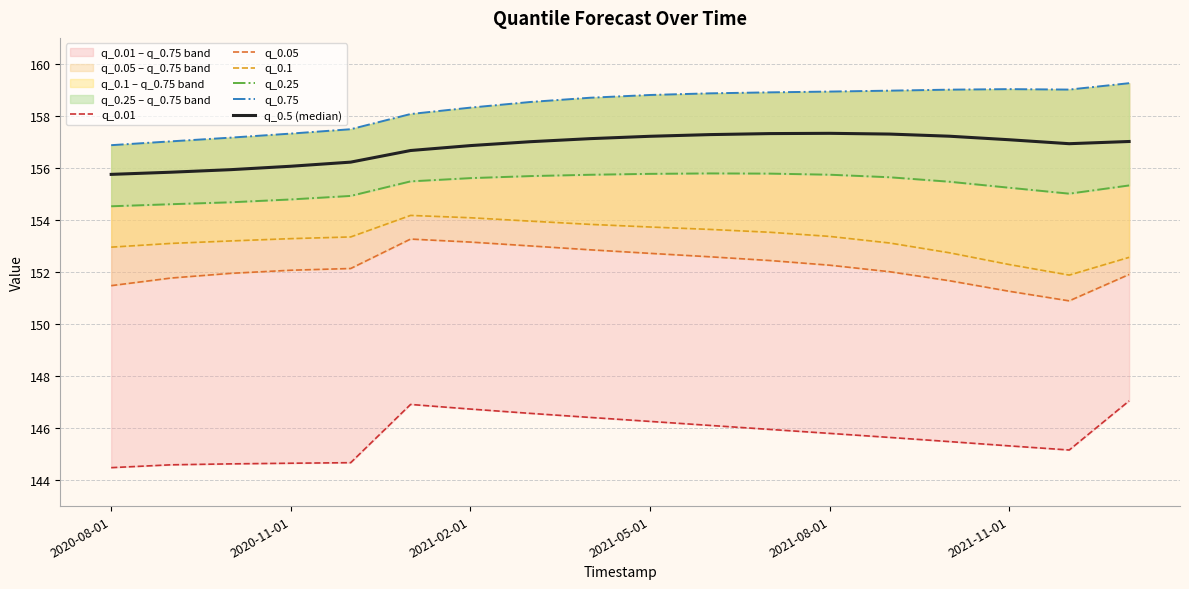

The q_0.05 series shows 151.9 at 17. True or false?

True